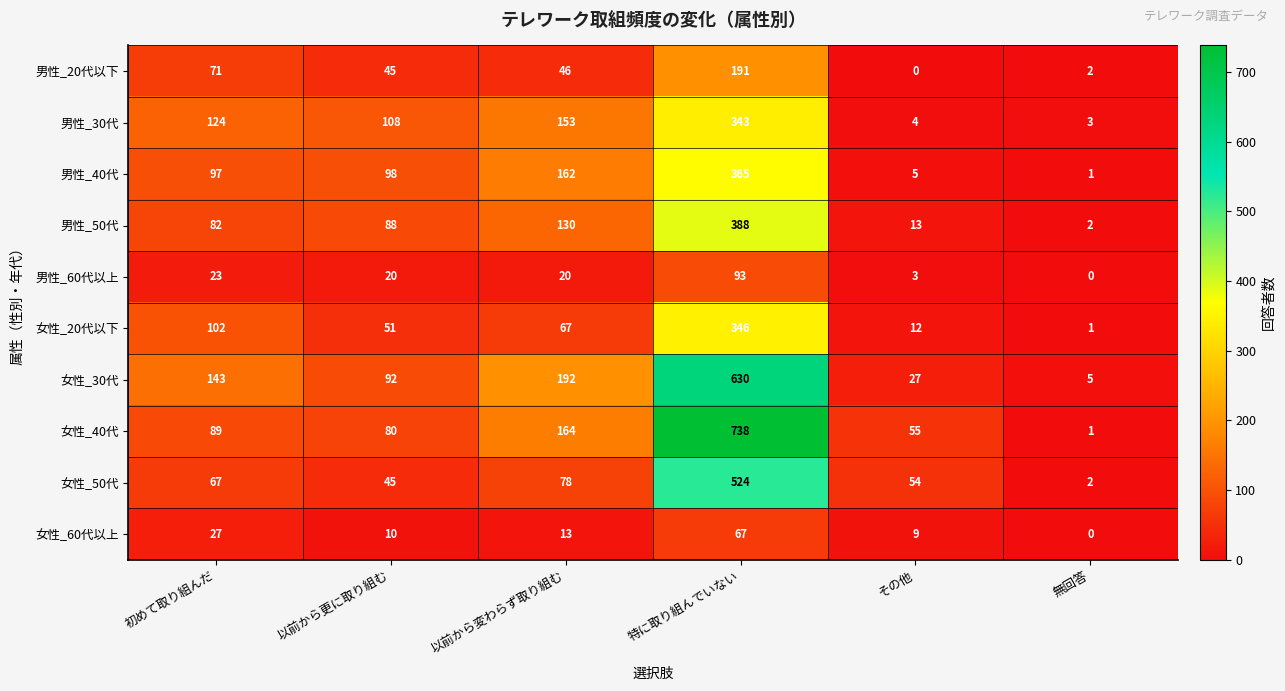

What is the approximate value of 男性_60代以上 at 以前から変わらず取り組む?

20